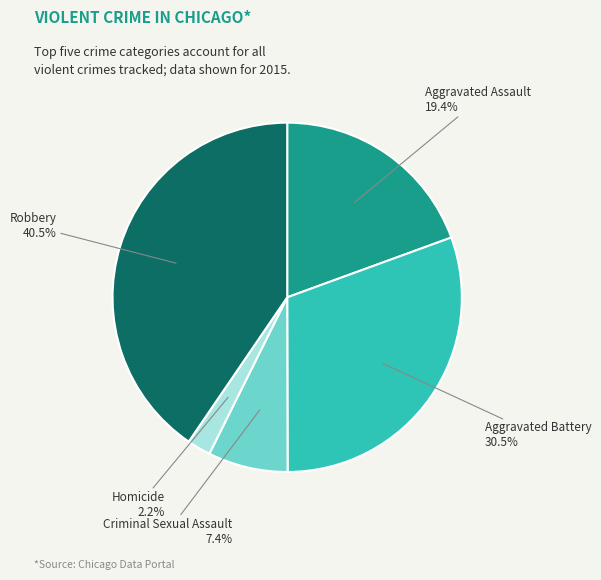

Is there any slice that represents more than half of the pie?

No